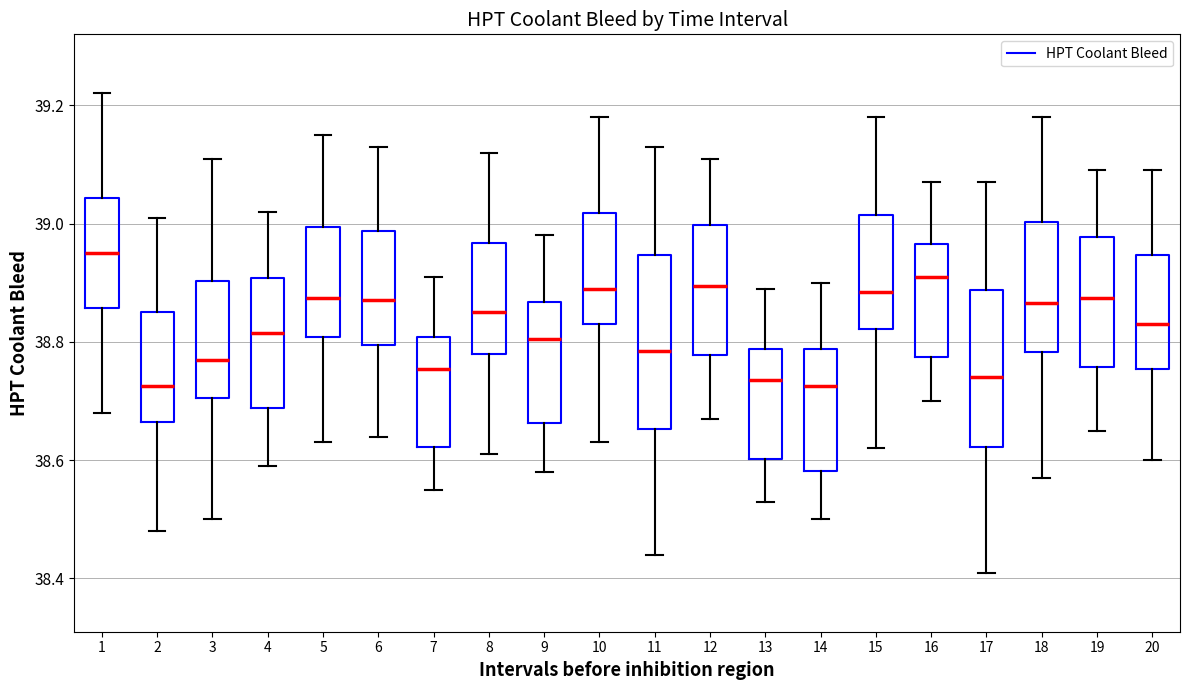

Reading left to right, transcribe this box plot: for each box, give where its median line is, the range the box spans, and where its two whiskers end, as read against the y-axis. The values are not printed on the chart, so give them approximately, as read against the axis.

1: median 38.96, box 38.86 to 39.04, whiskers 38.68 to 39.22
2: median 38.72, box 38.66 to 38.86, whiskers 38.48 to 39.02
3: median 38.78, box 38.70 to 38.90, whiskers 38.50 to 39.12
4: median 38.82, box 38.68 to 38.90, whiskers 38.60 to 39.02
5: median 38.88, box 38.80 to 39.00, whiskers 38.64 to 39.16
6: median 38.88, box 38.80 to 38.98, whiskers 38.64 to 39.14
7: median 38.76, box 38.62 to 38.80, whiskers 38.56 to 38.92
8: median 38.86, box 38.78 to 38.96, whiskers 38.62 to 39.12
9: median 38.80, box 38.66 to 38.86, whiskers 38.58 to 38.98
10: median 38.90, box 38.84 to 39.02, whiskers 38.64 to 39.18
11: median 38.78, box 38.66 to 38.94, whiskers 38.44 to 39.14
12: median 38.90, box 38.78 to 39.00, whiskers 38.68 to 39.12
13: median 38.74, box 38.60 to 38.78, whiskers 38.54 to 38.90
14: median 38.72, box 38.58 to 38.78, whiskers 38.50 to 38.90
15: median 38.88, box 38.82 to 39.02, whiskers 38.62 to 39.18
16: median 38.92, box 38.78 to 38.96, whiskers 38.70 to 39.08
17: median 38.74, box 38.62 to 38.88, whiskers 38.42 to 39.08
18: median 38.86, box 38.78 to 39.00, whiskers 38.58 to 39.18
19: median 38.88, box 38.76 to 38.98, whiskers 38.66 to 39.10
20: median 38.84, box 38.76 to 38.94, whiskers 38.60 to 39.10